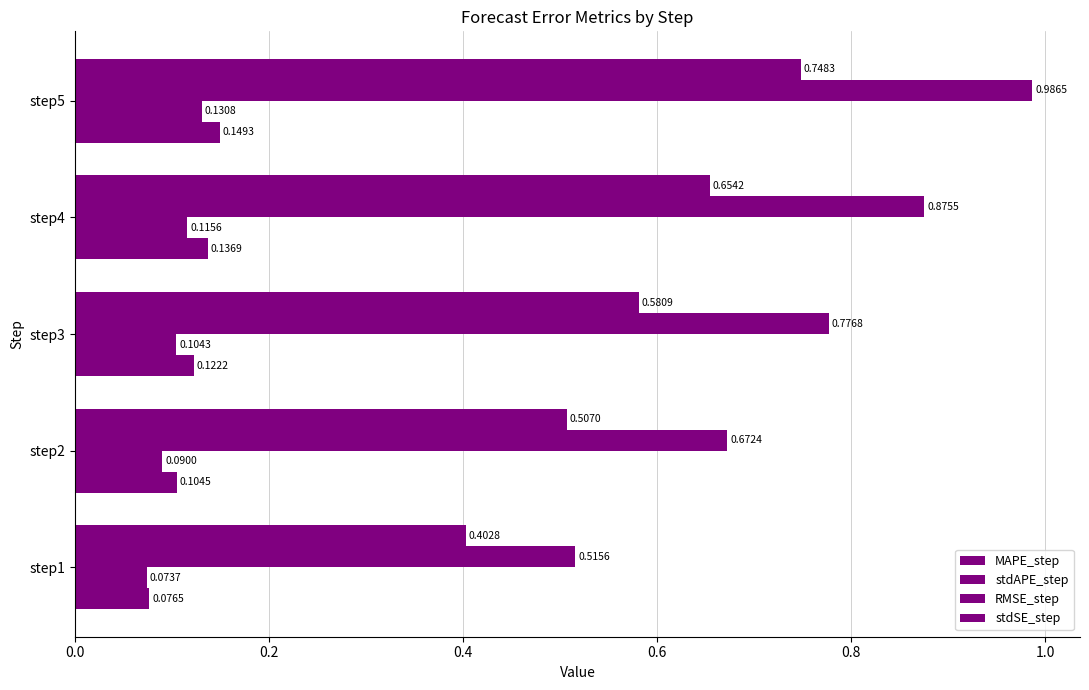

Reading left to right, transcribe all the data shown in this chart.

MAPE_step: 0.1	0.1	0.1	0.1	0.1
stdAPE_step: 0.1	0.1	0.1	0.1	0.1
RMSE_step: 0.5	0.7	0.8	0.9	1.0
stdSE_step: 0.4	0.5	0.6	0.7	0.7